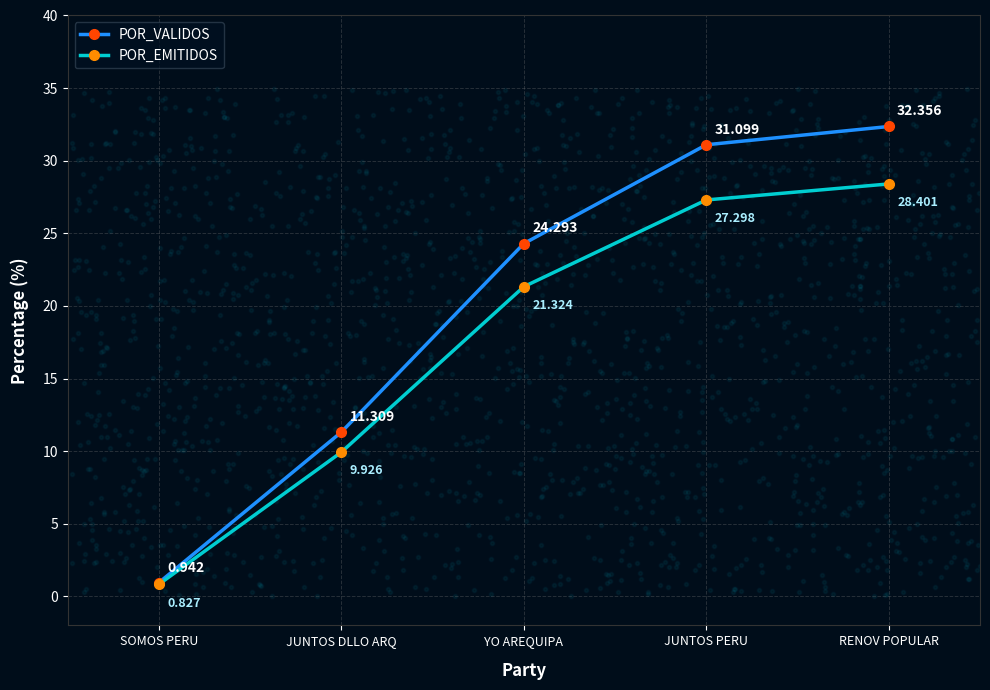

Is the value of POR_EMITIDOS at YO AREQUIPA greater than the value of POR_VALIDOS at JUNTOS DLLO ARQ?

Yes